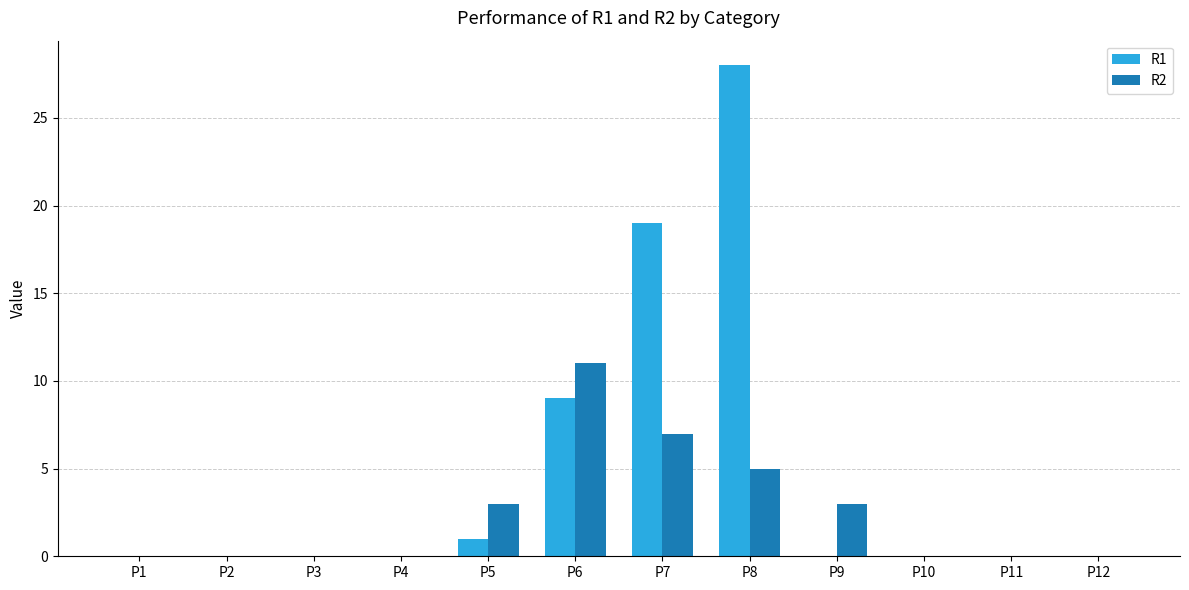

Reading left to right, extract all data points from this chart.

R1: 0	0	0	0	1	9	19	28	0	0	0	0
R2: 0	0	0	0	3	11	7	5	3	0	0	0